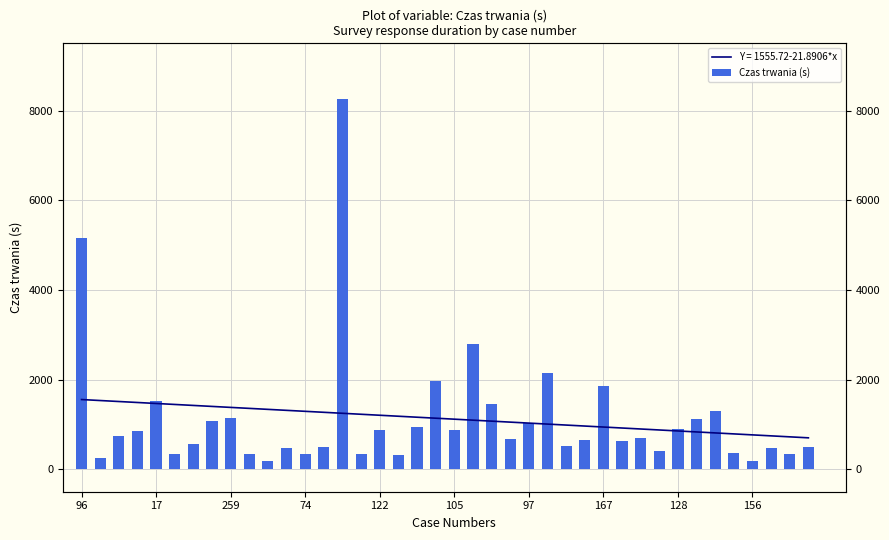

Does the chart contain any negative values?

No